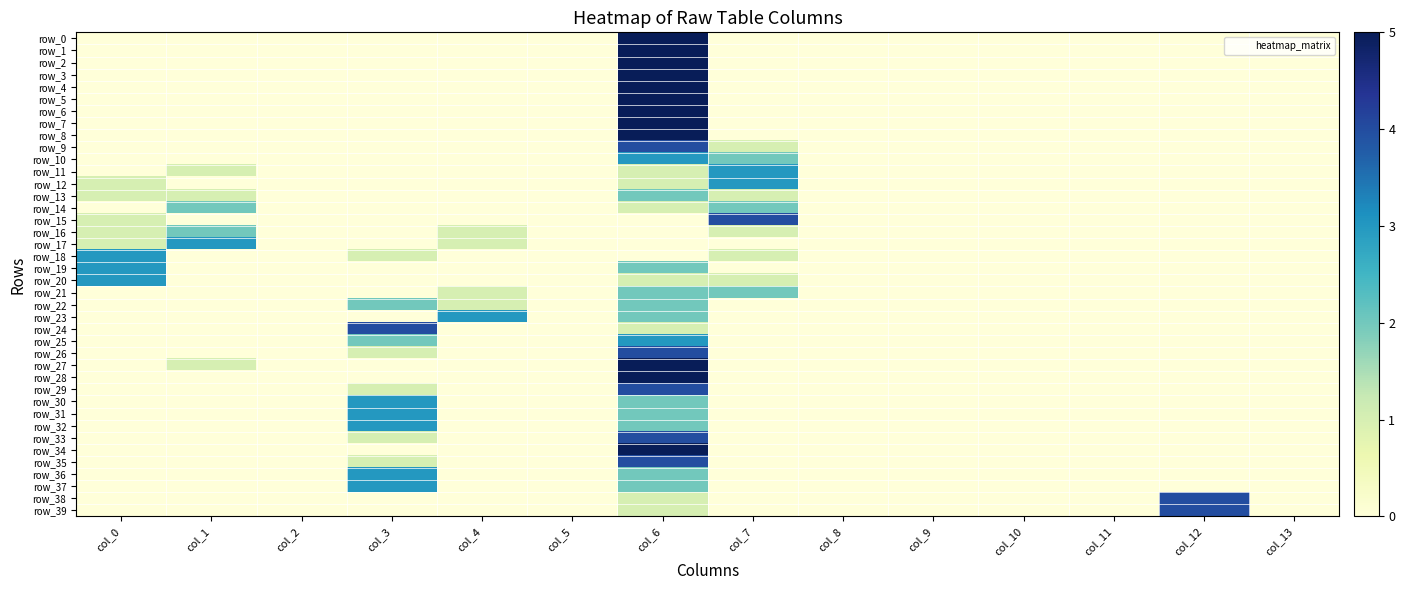

What is the difference between the second highest and second lowest values in the row_25 series?

2